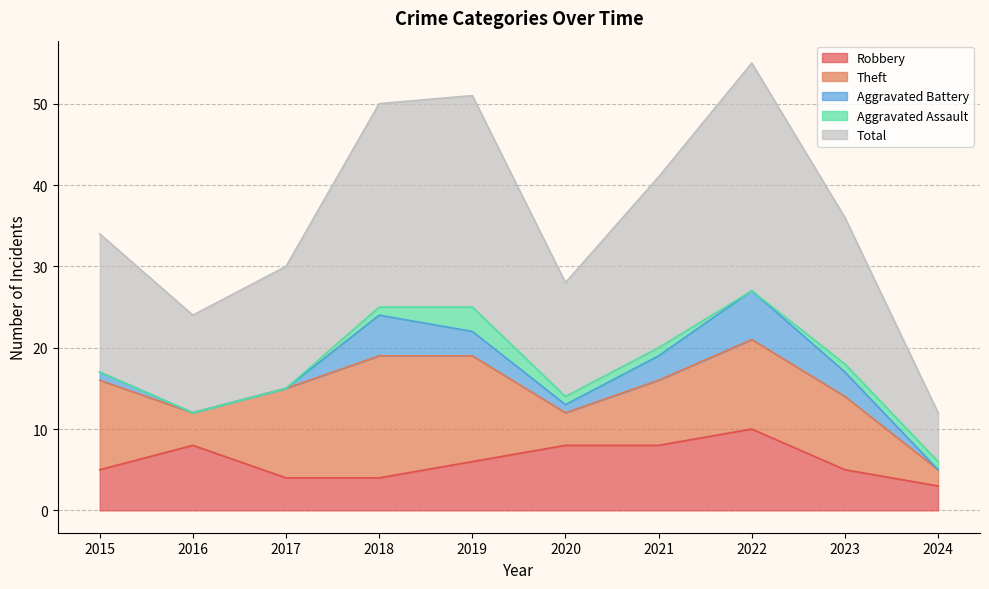

Which series has the largest total across all categories?

Total